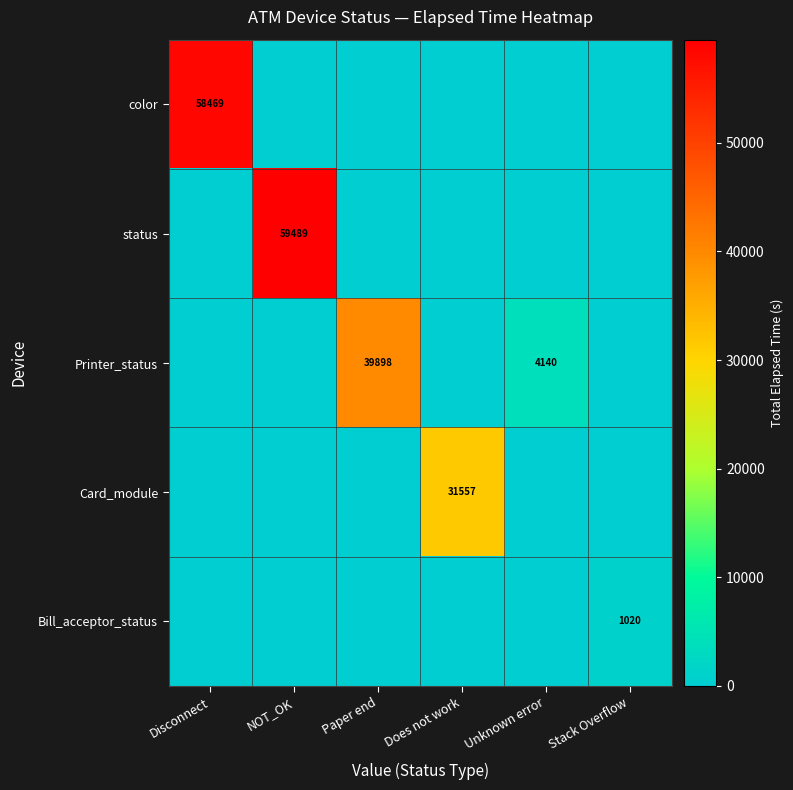

What is the total value across all series at Does not work?

31557